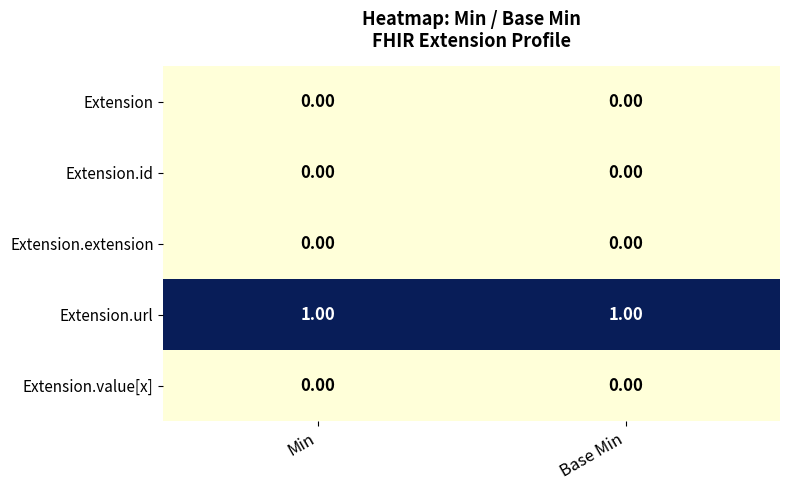

Which series has the largest total across all categories?

Extension.url